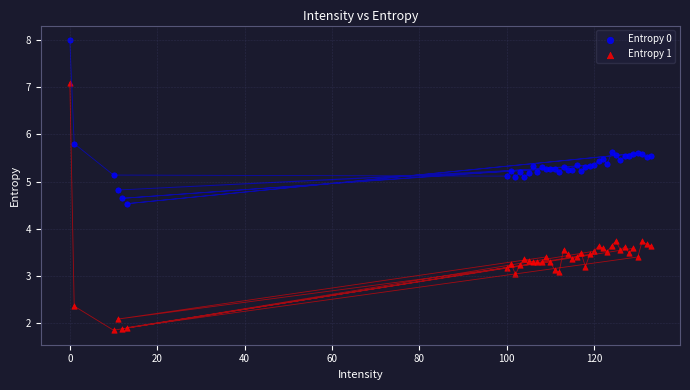

Which series contains the highest Y value?

Entropy 0